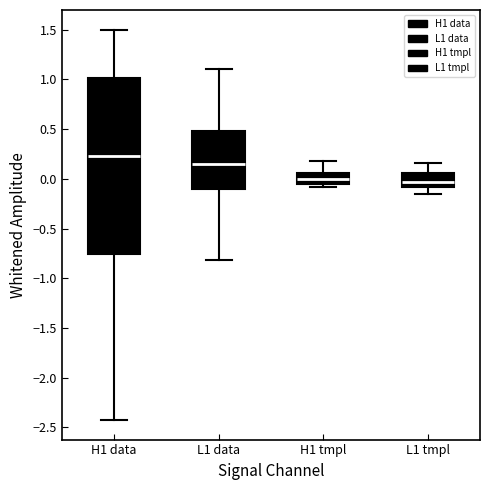

Where is the lower edge of the box for L1 data on the y-axis? The values are not printed on the chart, so give them approximately, as read against the axis.

-0.10